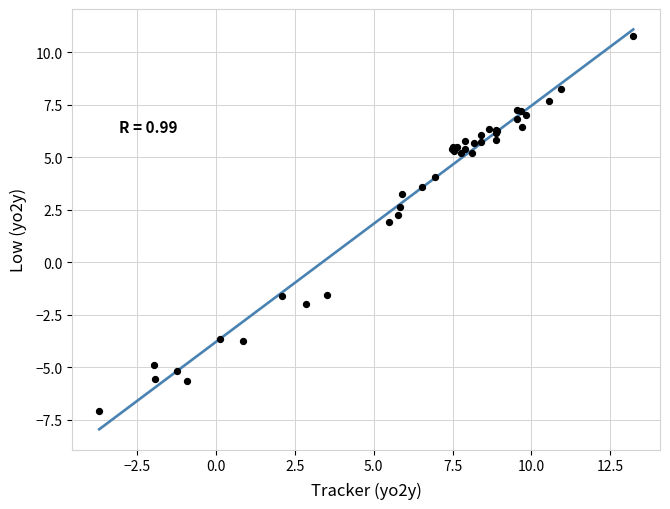

What Y value in the scatter plot is closest to 1?

1.9